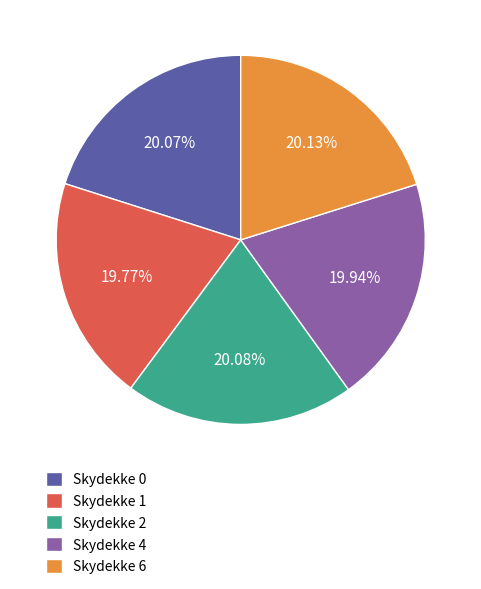

Is Skydekke 4 the majority of the pie?

No